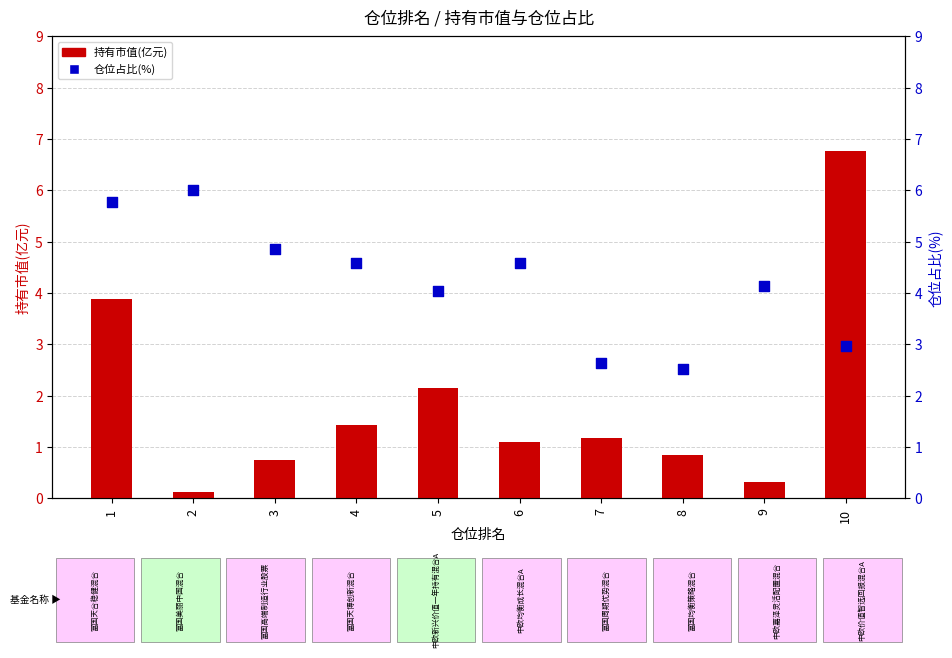

Which series has the largest total across all categories?

仓位占比(%)